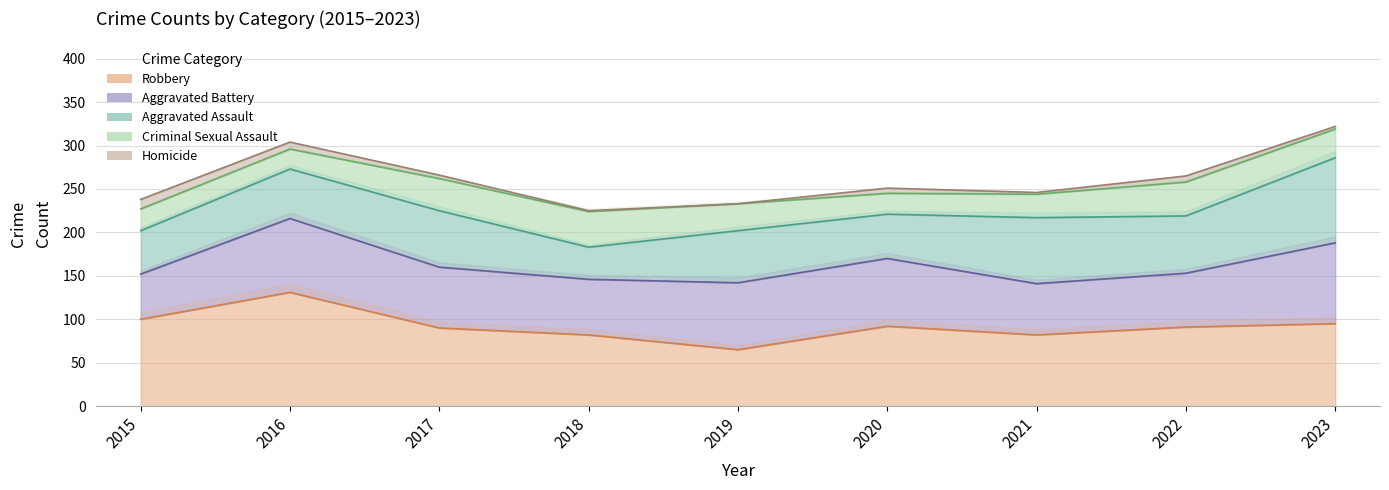

What is the difference between the second highest and minimum values in the Homicide series?

8